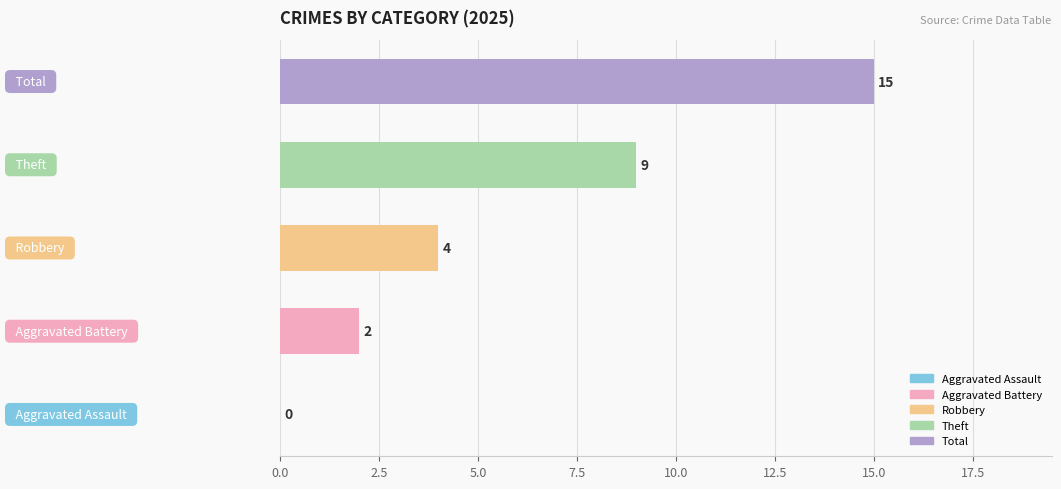

What is the maximum value shown in the chart?

15